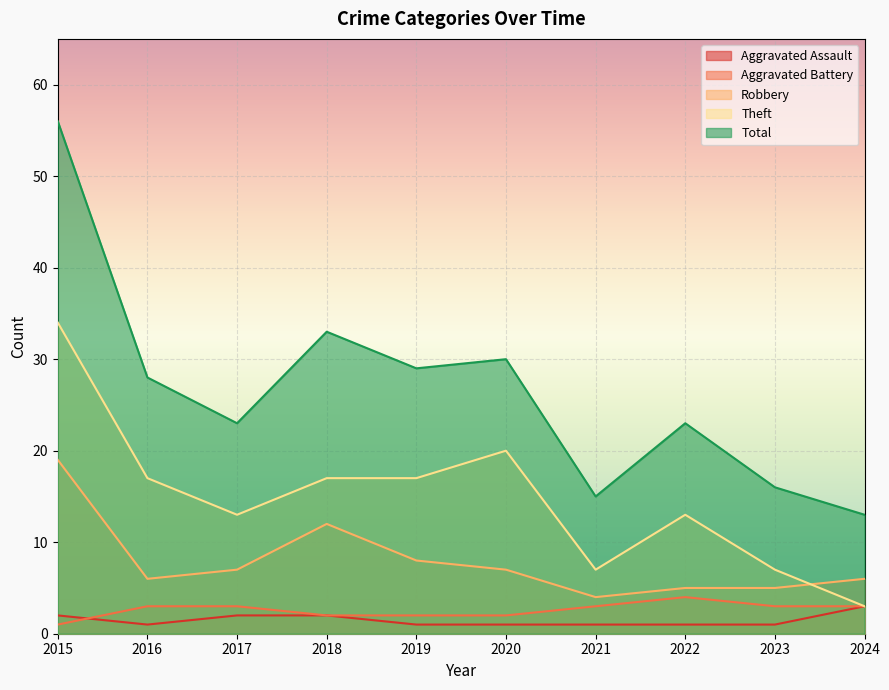

List the labels in order of Robbery value, largest first.

2015, 2018, 2019, 2017, 2020, 2016, 2024, 2022, 2023, 2021